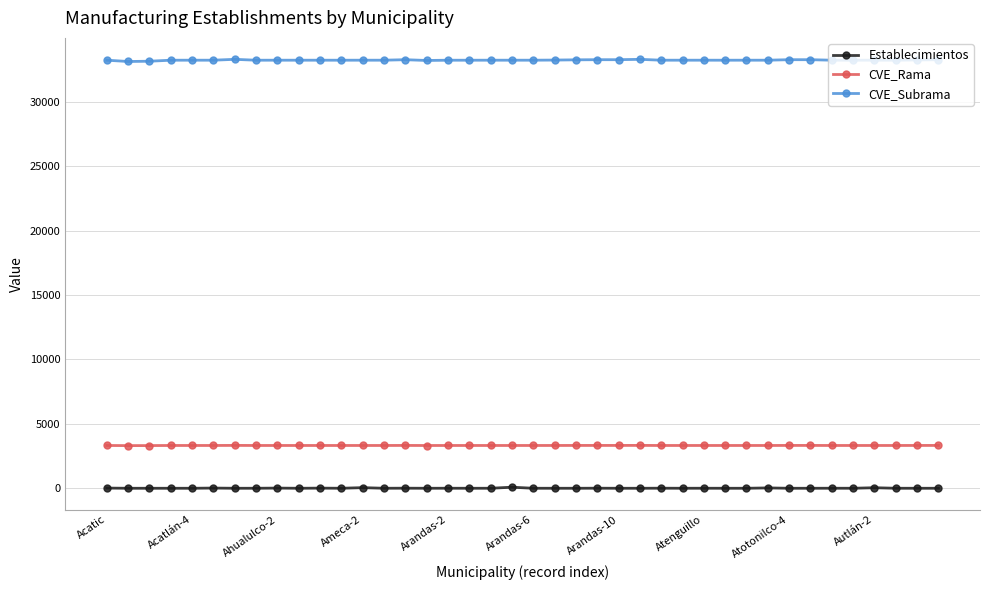

List the series in order of their peak value, highest first.

CVE_Subrama, CVE_Rama, Establecimientos